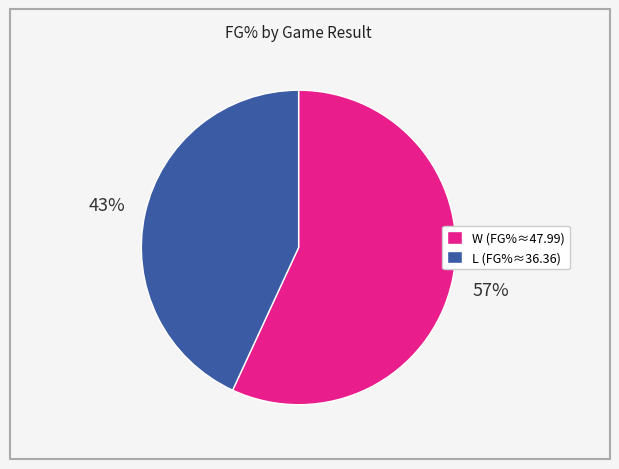

Is it true that L is 60% of the pie?

False